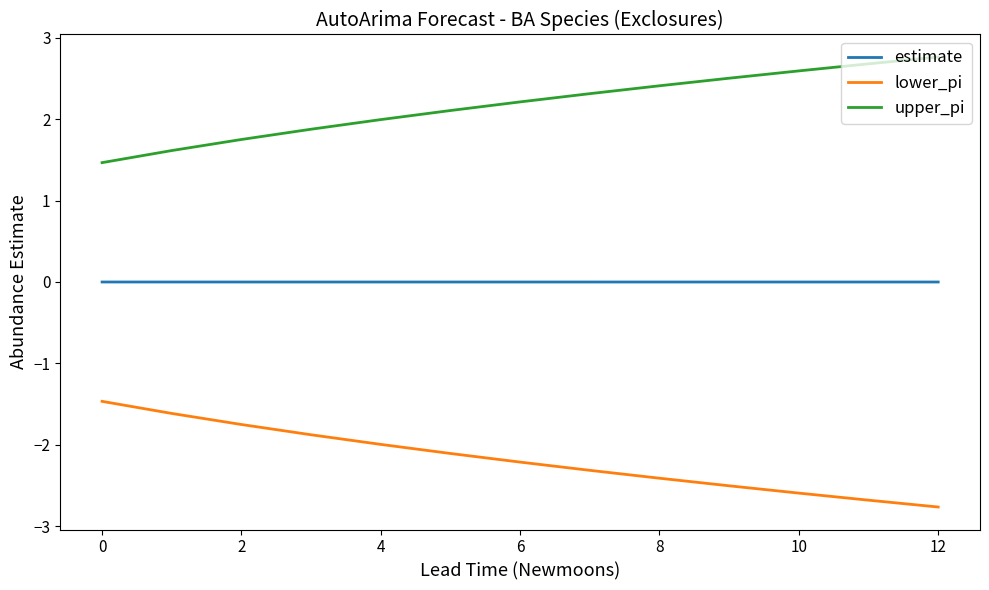

List the series in order of their peak value, lowest first.

lower_pi, estimate, upper_pi